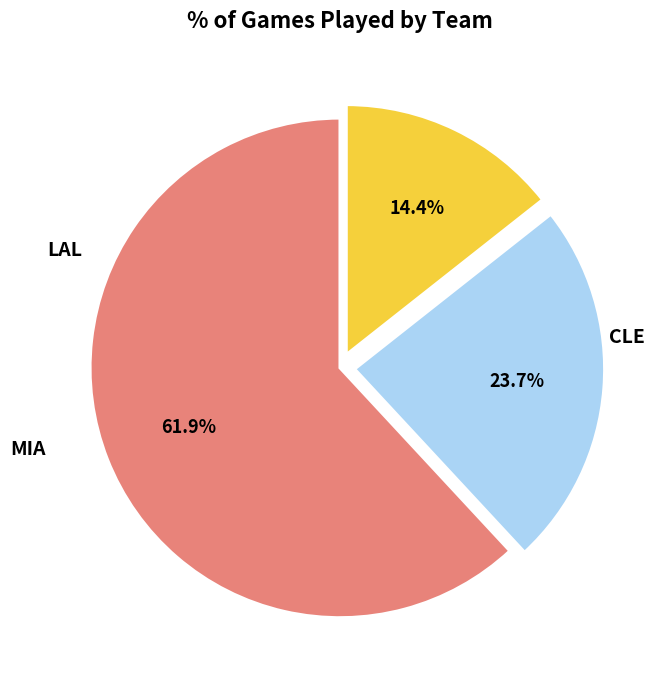

Rank the categories by value from lowest to highest.

LAL, MIA, CLE